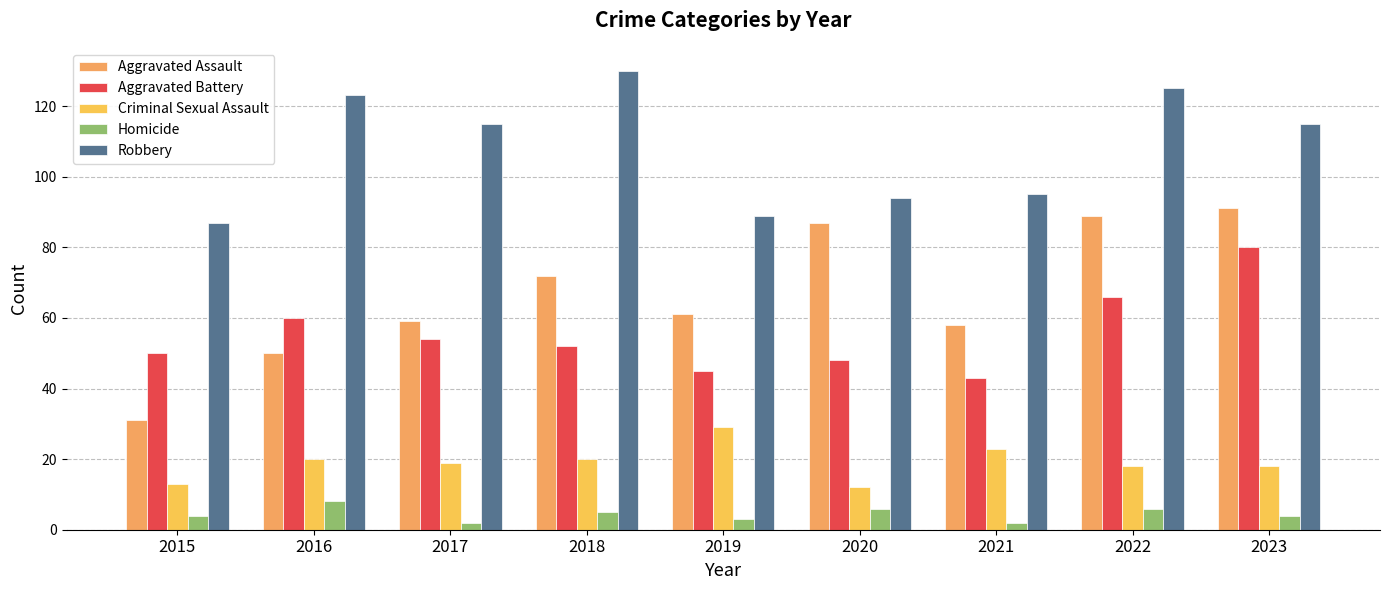

Reading left to right, transcribe all the data shown in this chart.

Aggravated Assault: 2015=31	2016=50	2017=59	2018=72	2019=61	2020=87	2021=58	2022=89	2023=91
Aggravated Battery: 2015=50	2016=60	2017=54	2018=52	2019=45	2020=48	2021=43	2022=66	2023=80
Criminal Sexual Assault: 2015=13	2016=20	2017=19	2018=20	2019=29	2020=12	2021=23	2022=18	2023=18
Homicide: 2015=4	2016=8	2017=2	2018=5	2019=3	2020=6	2021=2	2022=6	2023=4
Robbery: 2015=87	2016=123	2017=115	2018=130	2019=89	2020=94	2021=95	2022=125	2023=115